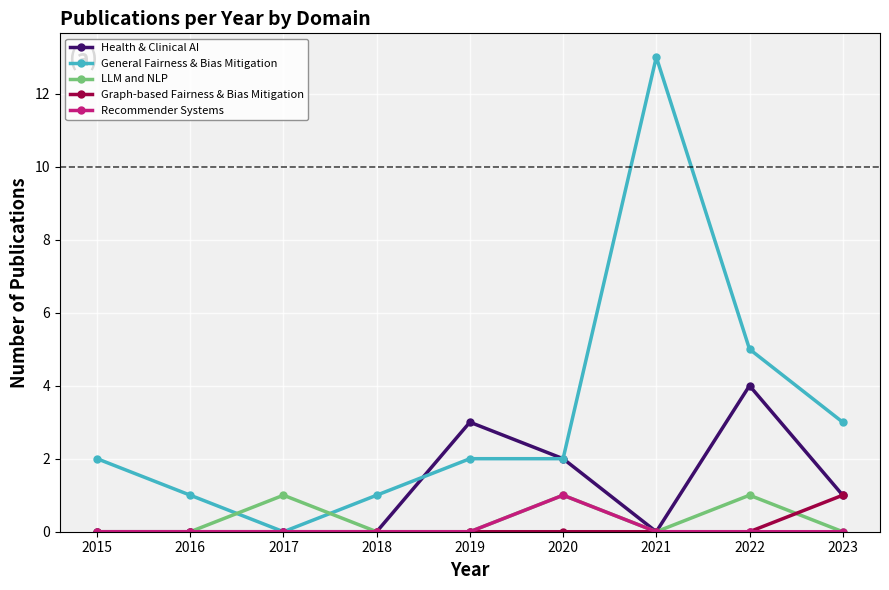

At which label is General Fairness & Bias Mitigation closest to 6?

2022